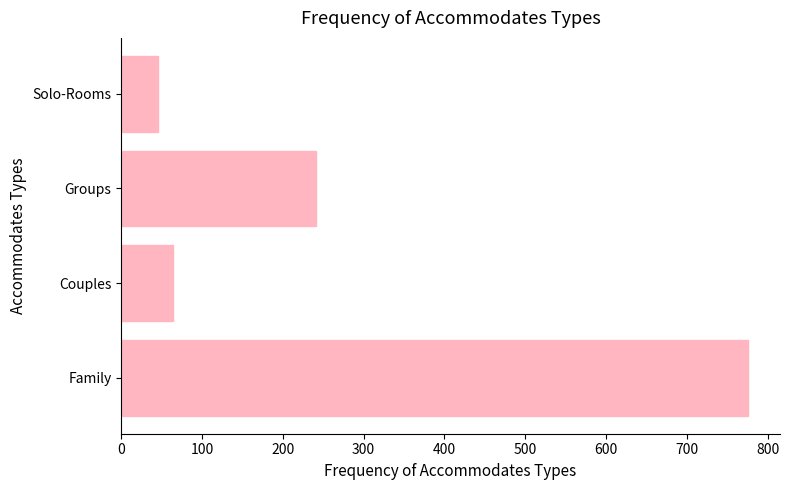

List the labels in order of value, smallest first.

Solo-Rooms, Couples, Groups, Family